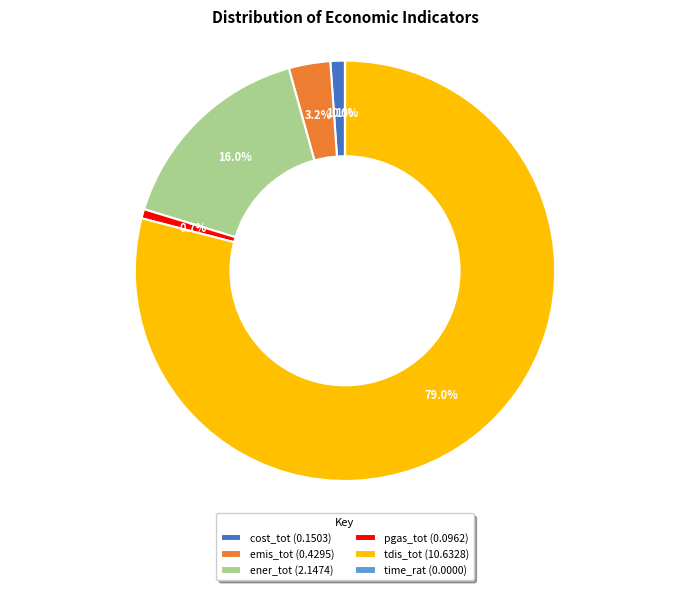

Combined, what portion of the pie is cost_tot (0.1503) and tdis_tot (10.6328)?

80.1%